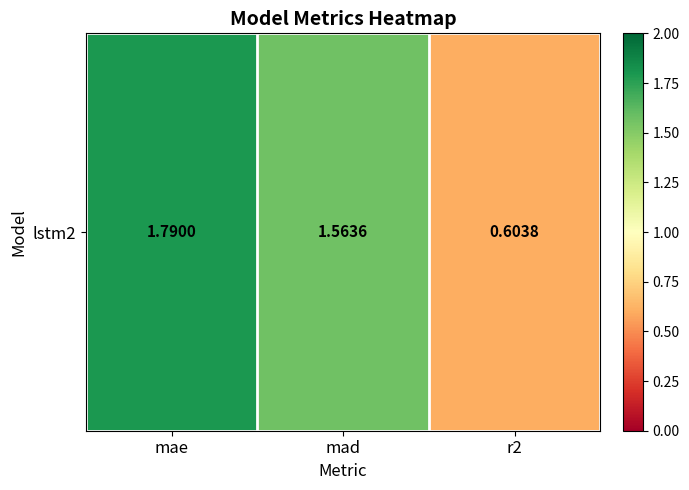

List the labels in order of value, largest first.

mae, mad, r2